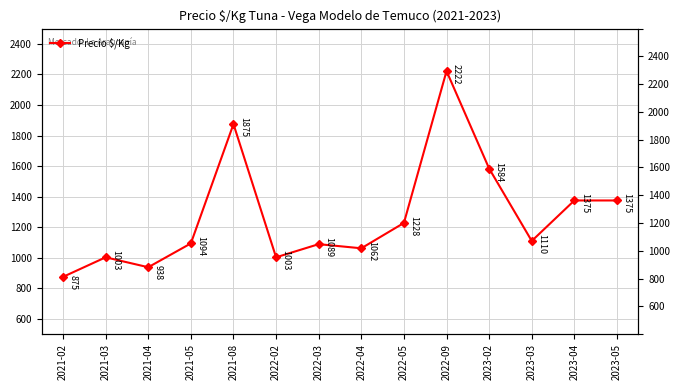

What is the maximum value shown in the chart?

2222